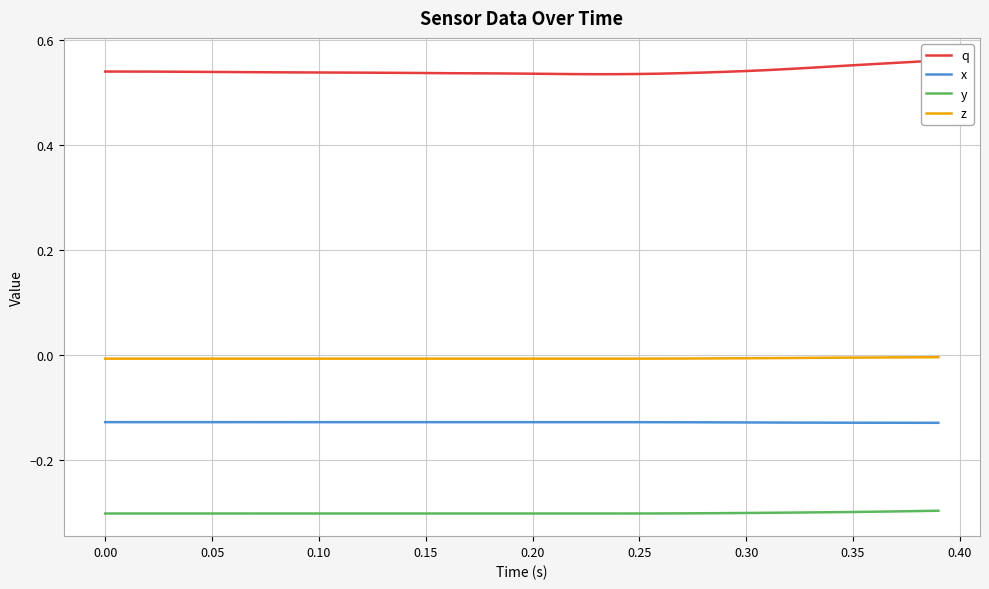

Reading left to right, list all the values displayed in this chart.

q: 0.5	0.5	0.5	0.5	0.5	0.5	0.5	0.5	0.5	0.5	0.5	0.5	0.5	0.5	0.5	0.5	0.5	0.5	0.5	0.5	0.5	0.5	0.5	0.5	0.5	0.5	0.5	0.5	0.5	0.5	0.5	0.5	0.5	0.5	0.5	0.6	0.6	0.6	0.6	0.6
x: -0.1	-0.1	-0.1	-0.1	-0.1	-0.1	-0.1	-0.1	-0.1	-0.1	-0.1	-0.1	-0.1	-0.1	-0.1	-0.1	-0.1	-0.1	-0.1	-0.1	-0.1	-0.1	-0.1	-0.1	-0.1	-0.1	-0.1	-0.1	-0.1	-0.1	-0.1	-0.1	-0.1	-0.1	-0.1	-0.1	-0.1	-0.1	-0.1	-0.1
y: -0.3	-0.3	-0.3	-0.3	-0.3	-0.3	-0.3	-0.3	-0.3	-0.3	-0.3	-0.3	-0.3	-0.3	-0.3	-0.3	-0.3	-0.3	-0.3	-0.3	-0.3	-0.3	-0.3	-0.3	-0.3	-0.3	-0.3	-0.3	-0.3	-0.3	-0.3	-0.3	-0.3	-0.3	-0.3	-0.3	-0.3	-0.3	-0.3	-0.3
z: -0.0	-0.0	-0.0	-0.0	-0.0	-0.0	-0.0	-0.0	-0.0	-0.0	-0.0	-0.0	-0.0	-0.0	-0.0	-0.0	-0.0	-0.0	-0.0	-0.0	-0.0	-0.0	-0.0	-0.0	-0.0	-0.0	-0.0	-0.0	-0.0	-0.0	-0.0	-0.0	-0.0	-0.0	-0.0	-0.0	-0.0	-0.0	-0.0	-0.0